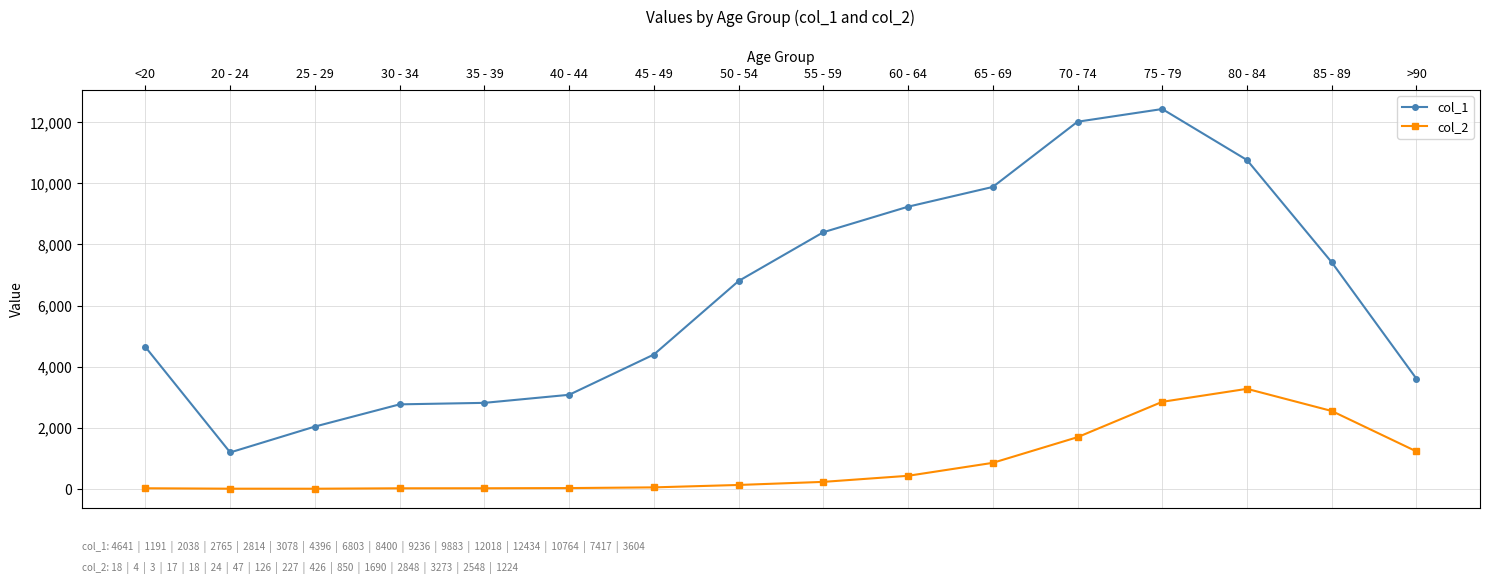

Rank the series by their maximum value, from highest to lowest.

col_1, col_2